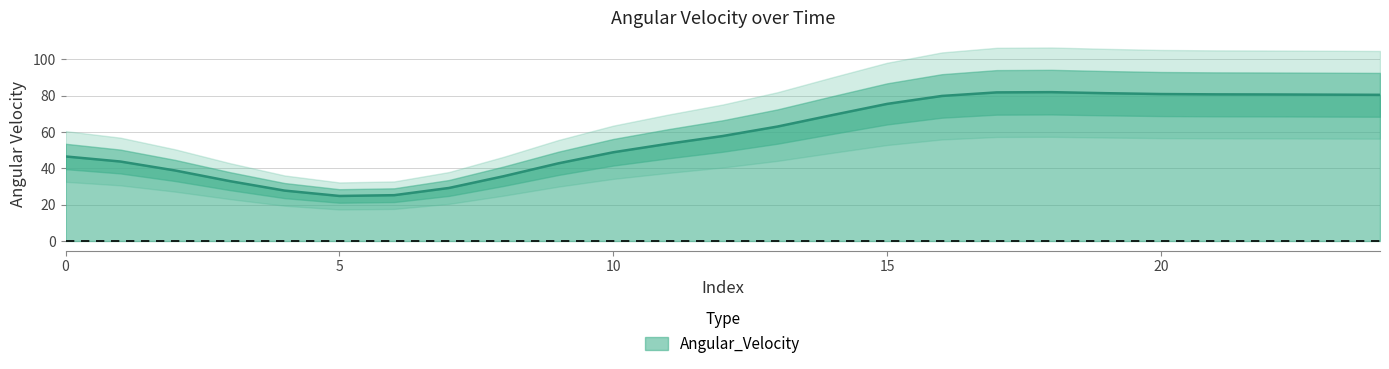

The value of Angular_Velocity at 15 is 122.1. True or false?

False